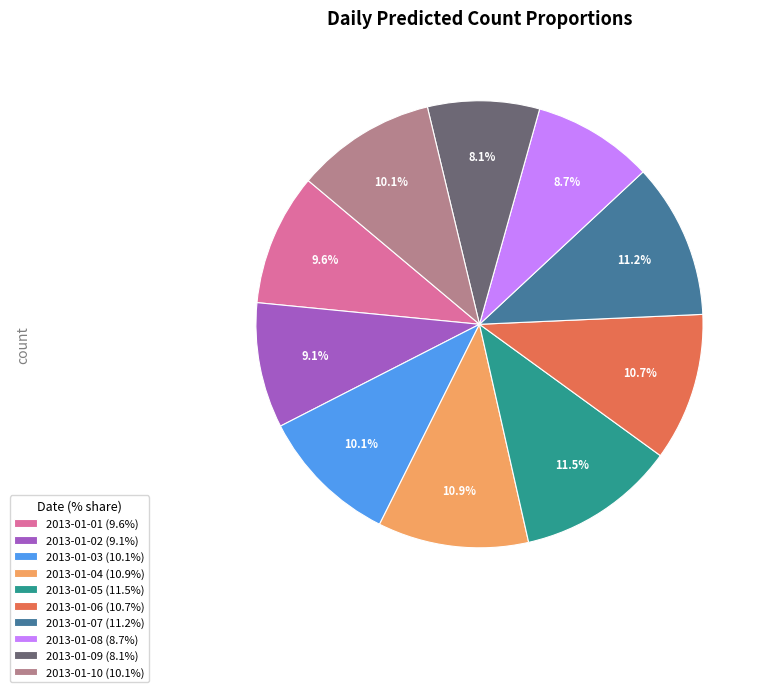

Does any single category account for the majority?

No